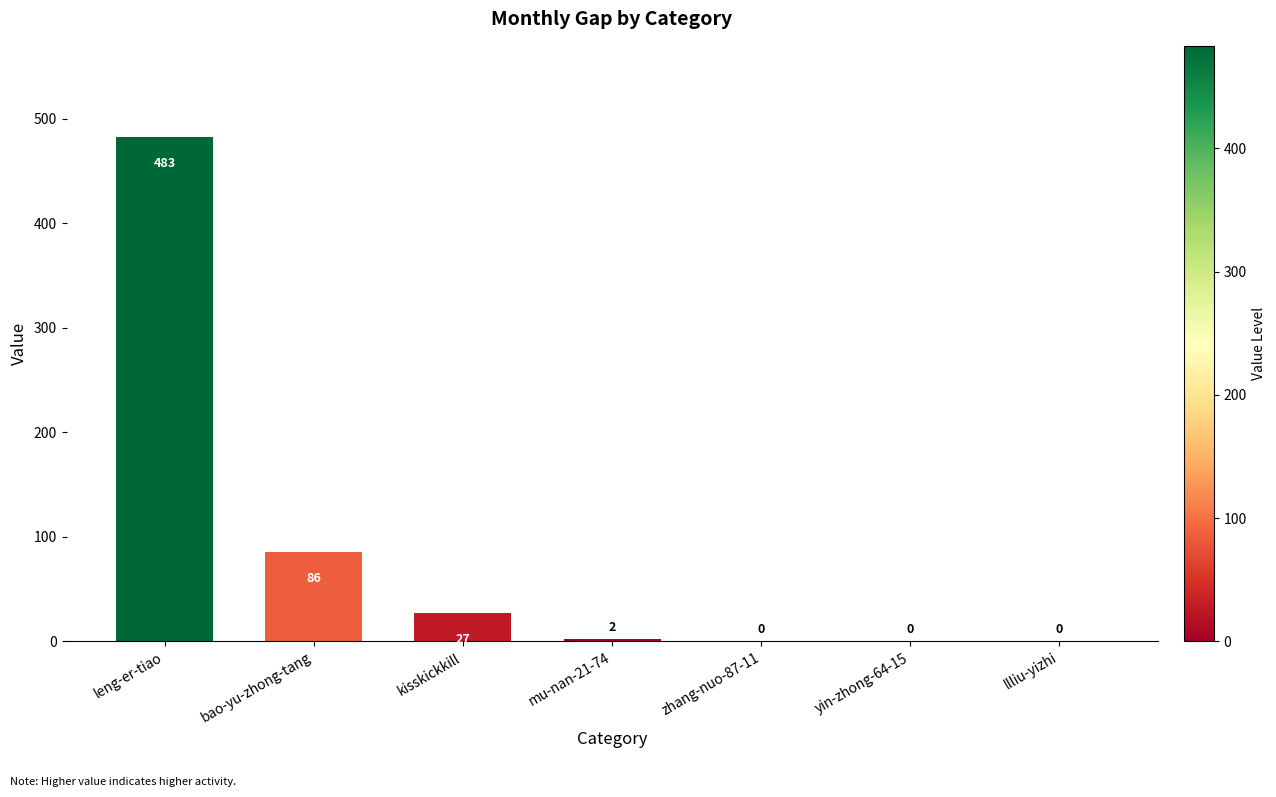

How many positive values are there?

4